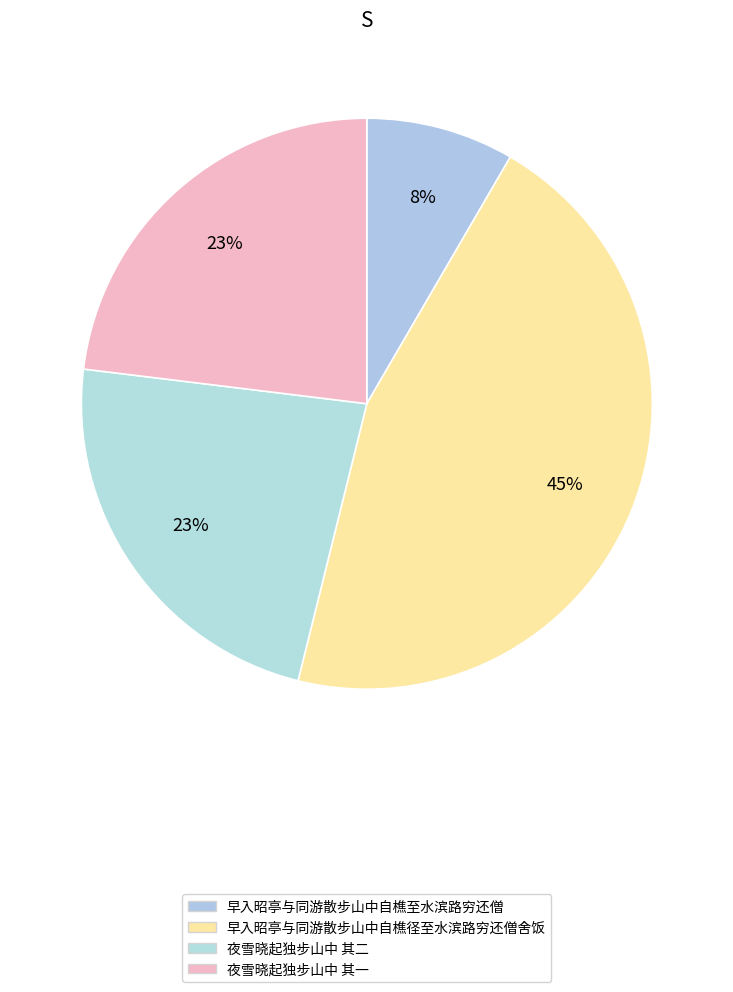

Is it true that 夜雪晓起独步山中 其一 is 23% of the pie?

True